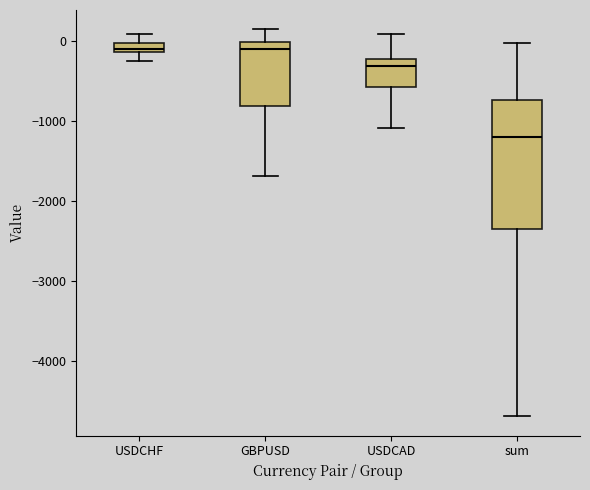

Comparing the boxes themselves (not the whiskers), which one is the tallest?

sum